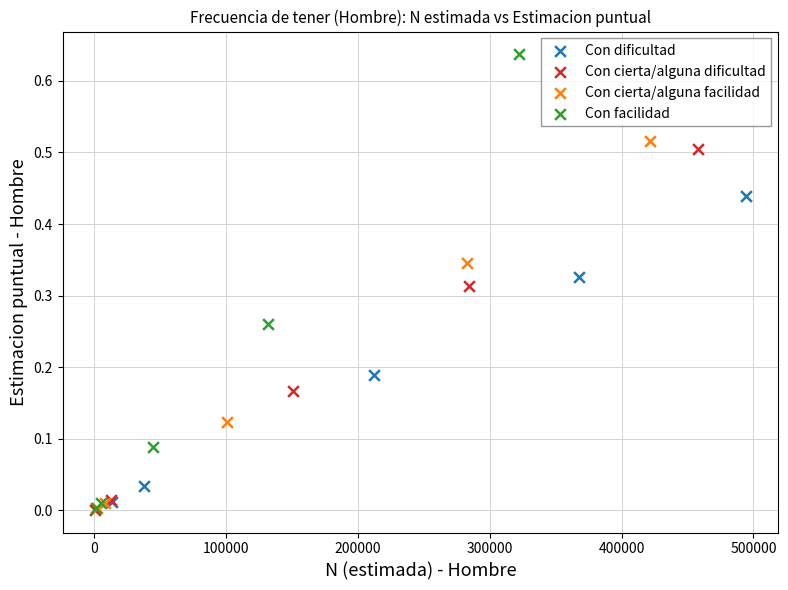

Which series contains the highest Y value?

Con facilidad